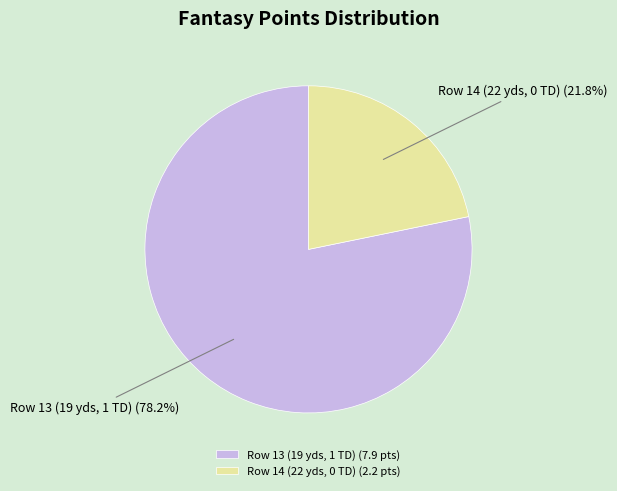

Between Row 14 (22 yds, 0 TD) and Row 13 (19 yds, 1 TD), which is larger?

Row 13 (19 yds, 1 TD)